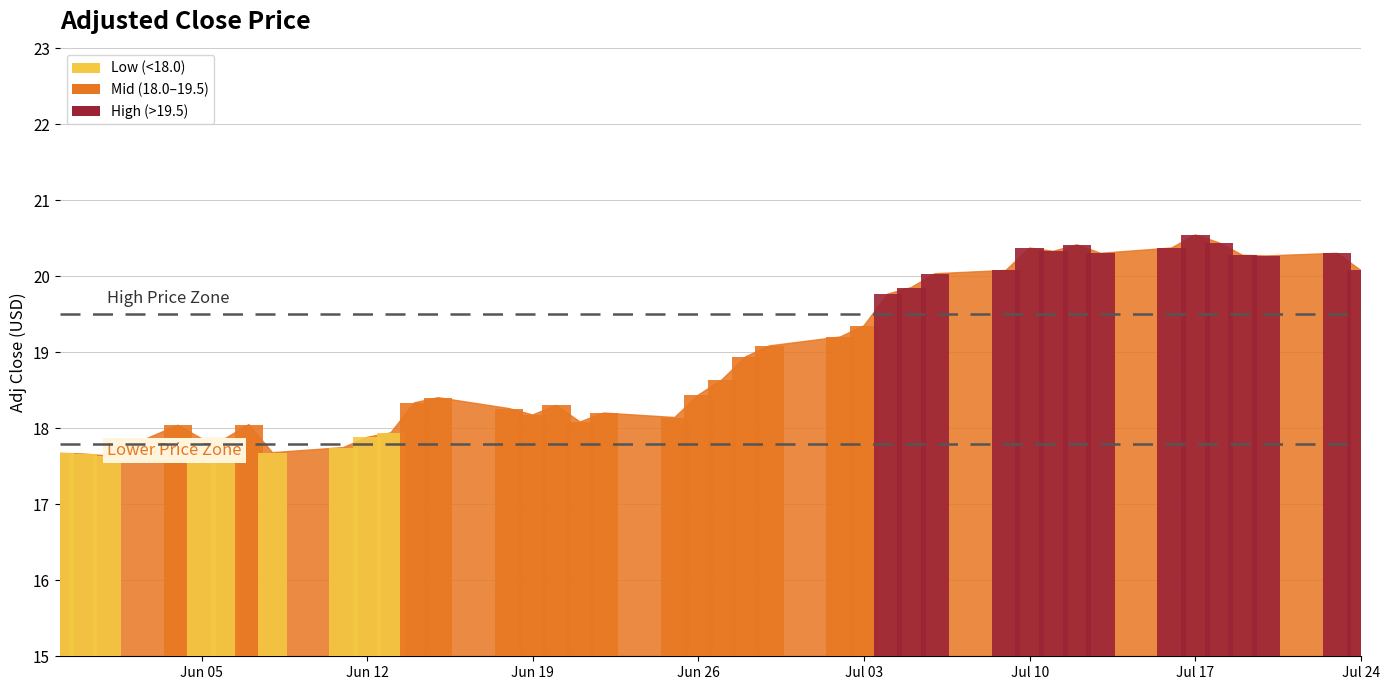

Are the bars horizontal?

No